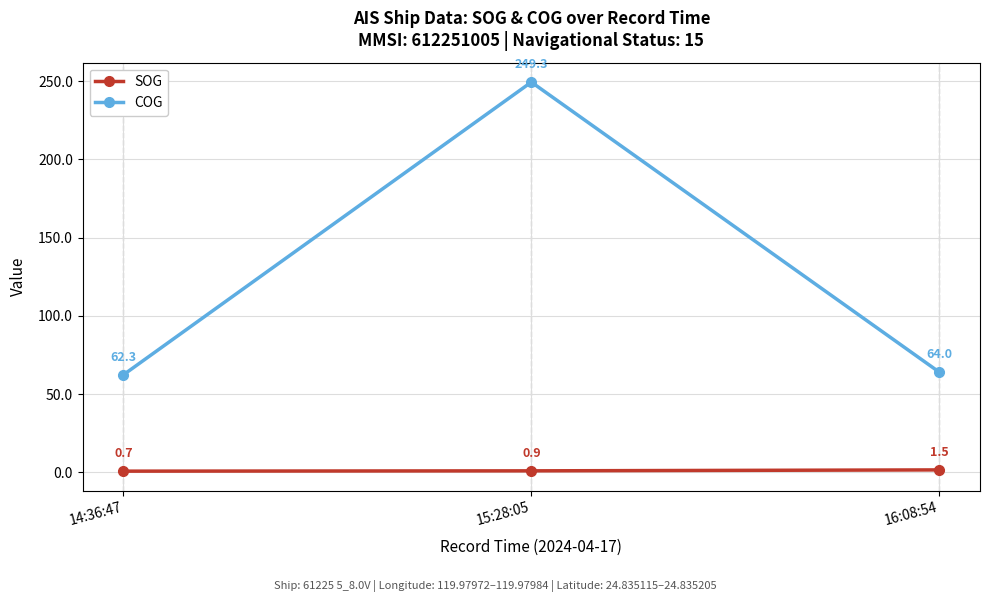

How many values in the COG series are below 64?

1